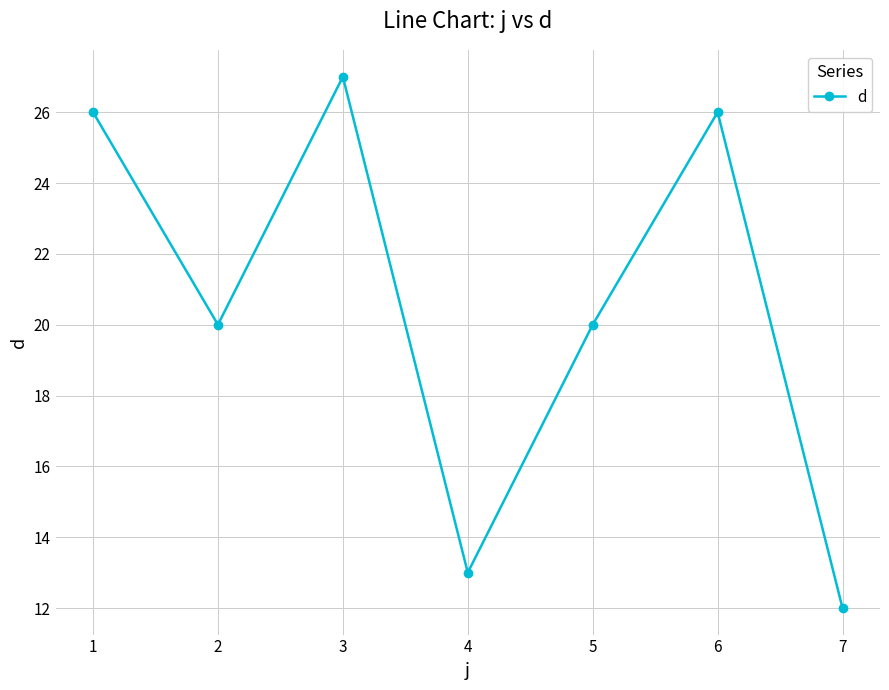

Reading left to right, list all the values displayed in this chart.

26	20	27	13	20	26	12